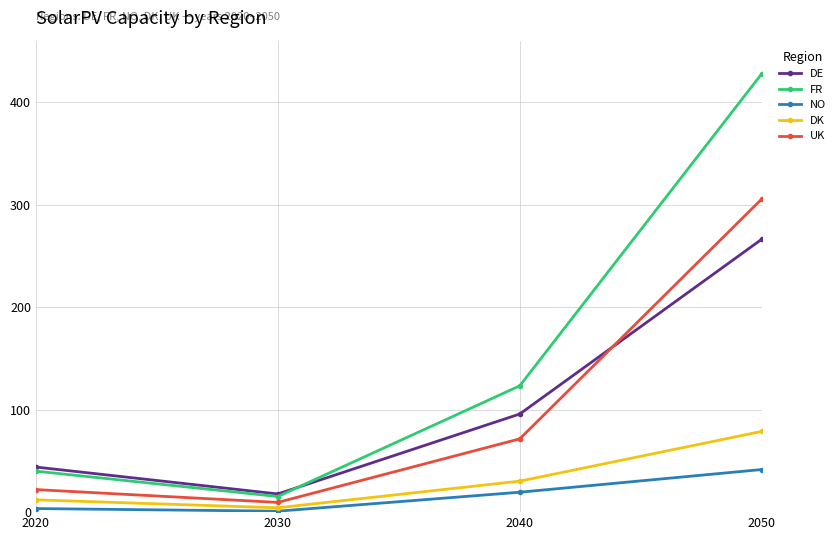

What is the total value across all series at 2020?

121.5